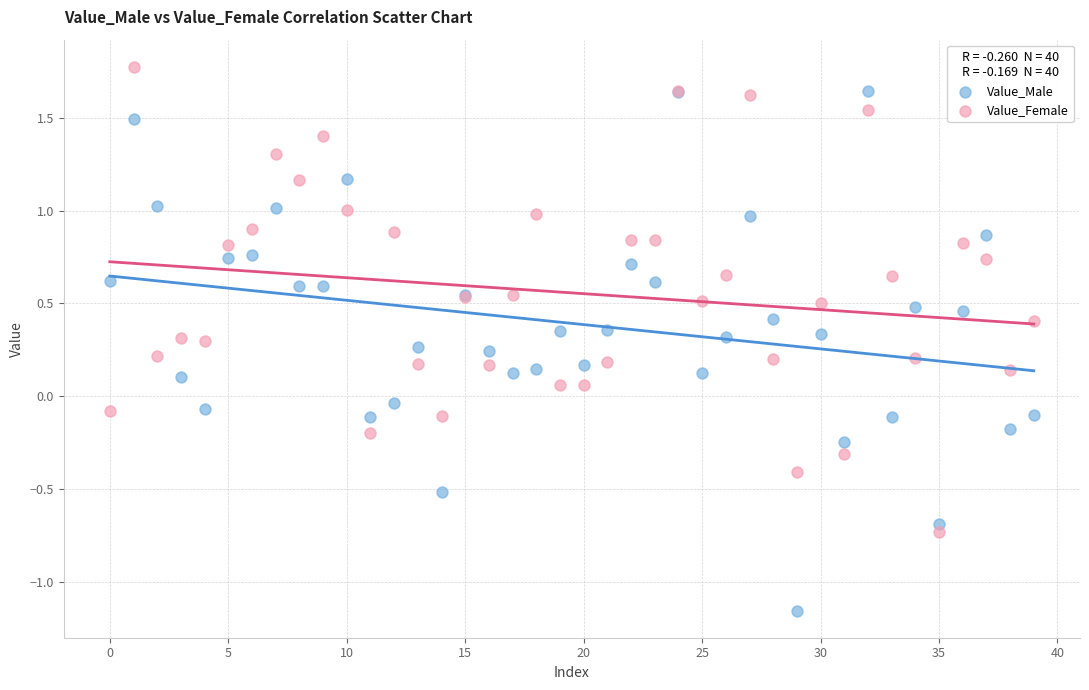

Which series contains the highest Y value?

Value_Female